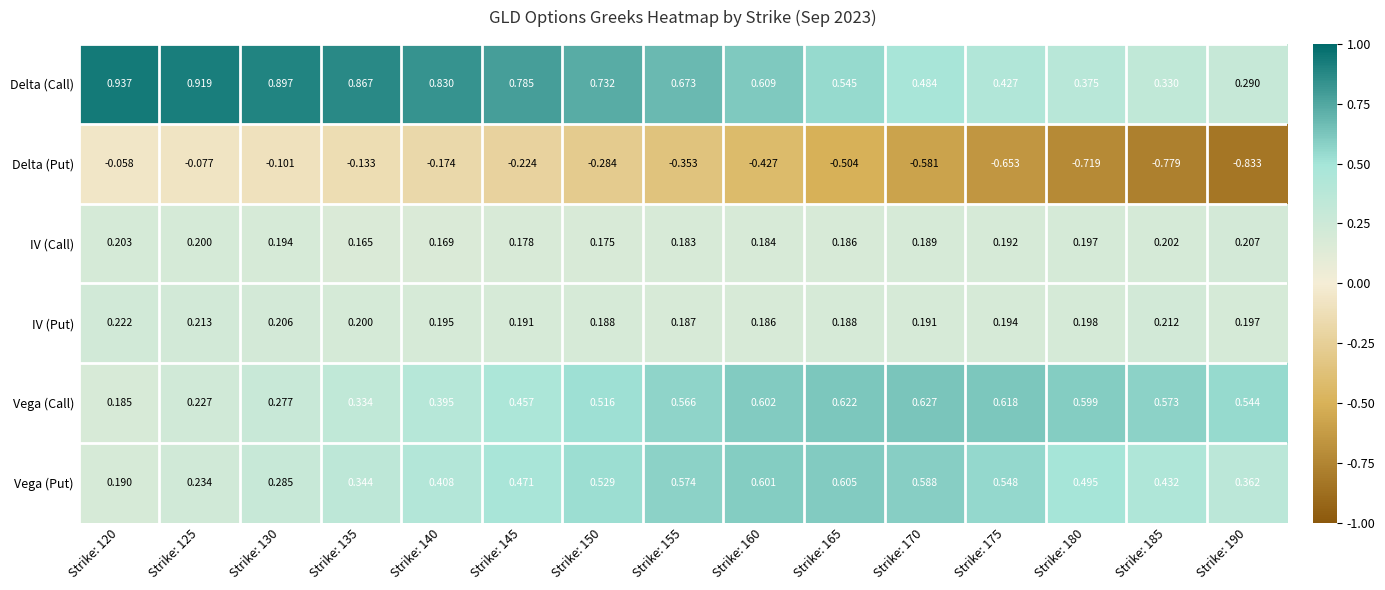

Which series has the largest total across all categories?

Delta (Call)